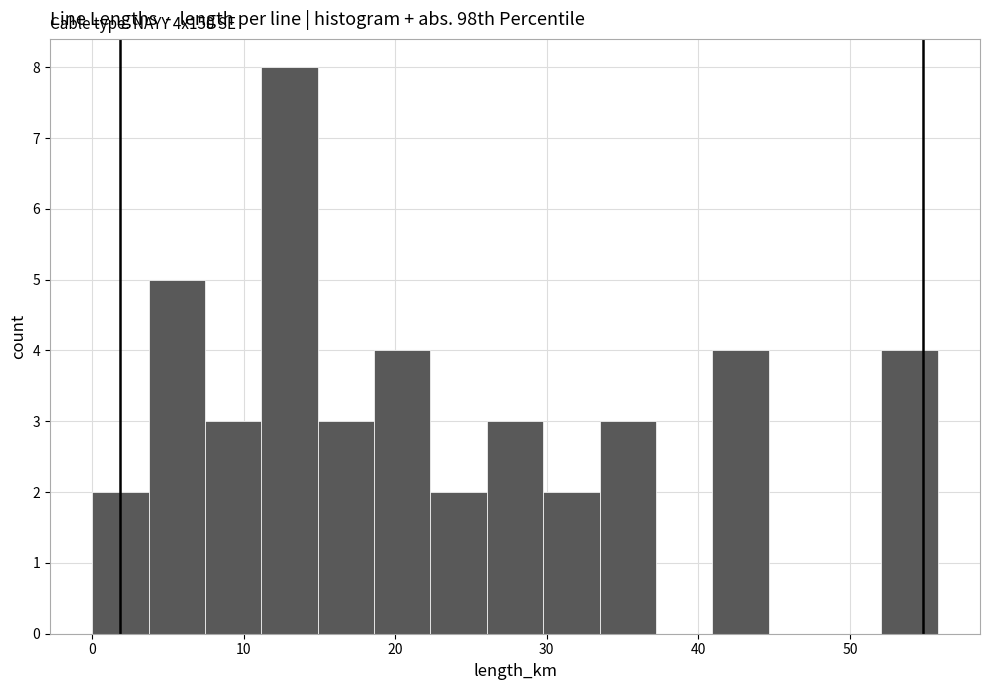

Read against the x-axis, roughly where is the centre of the tallest bar?

13